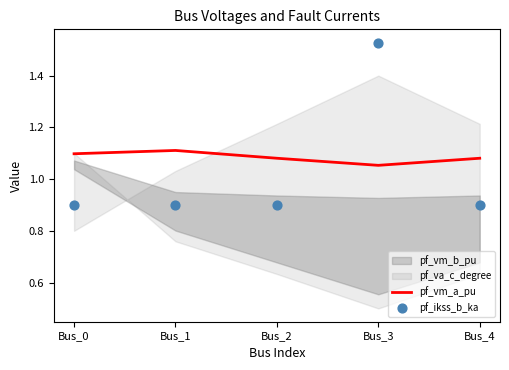

At which label is pf_vm_a_pu closest to 1?

Bus_3